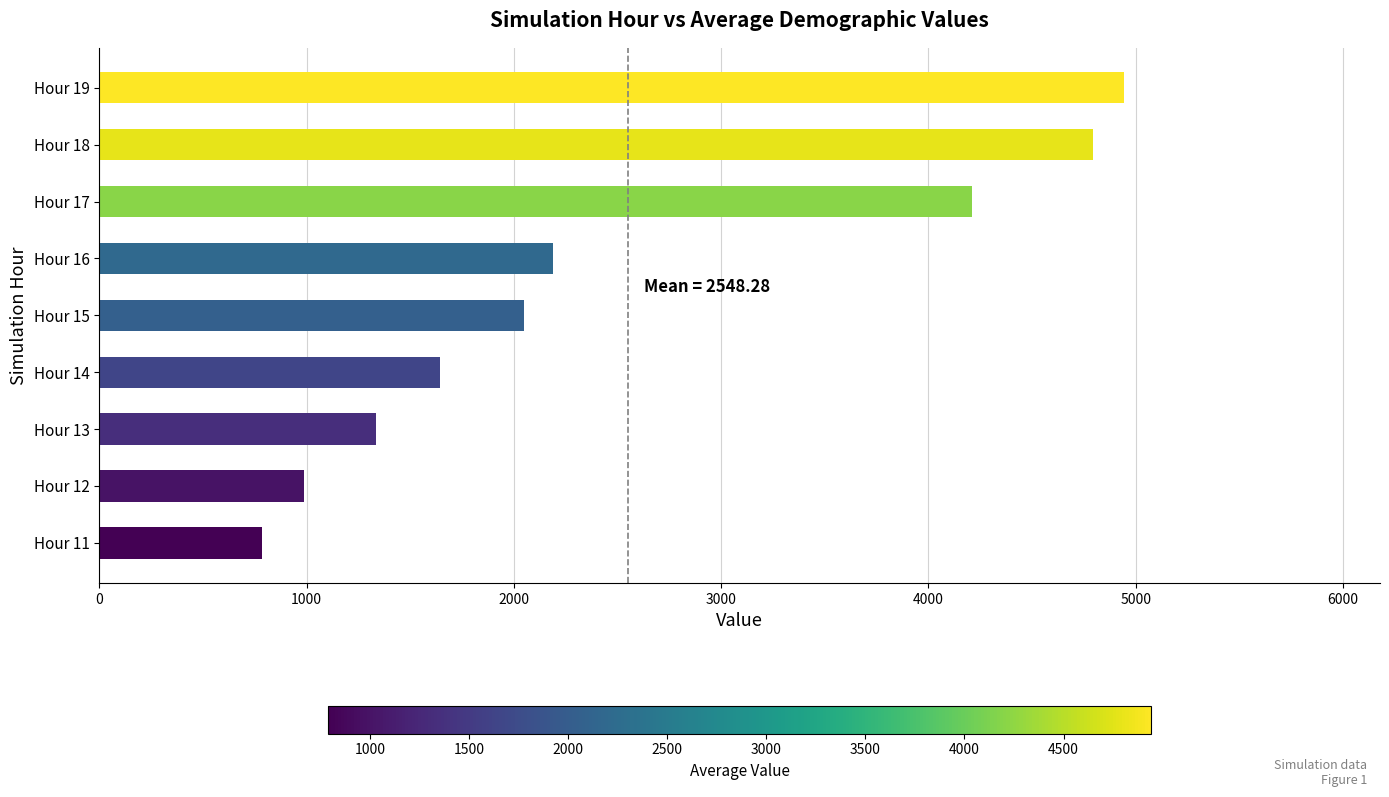

Rank the categories by value from highest to lowest.

Hour 19, Hour 18, Hour 17, Hour 16, Hour 15, Hour 14, Hour 13, Hour 12, Hour 11